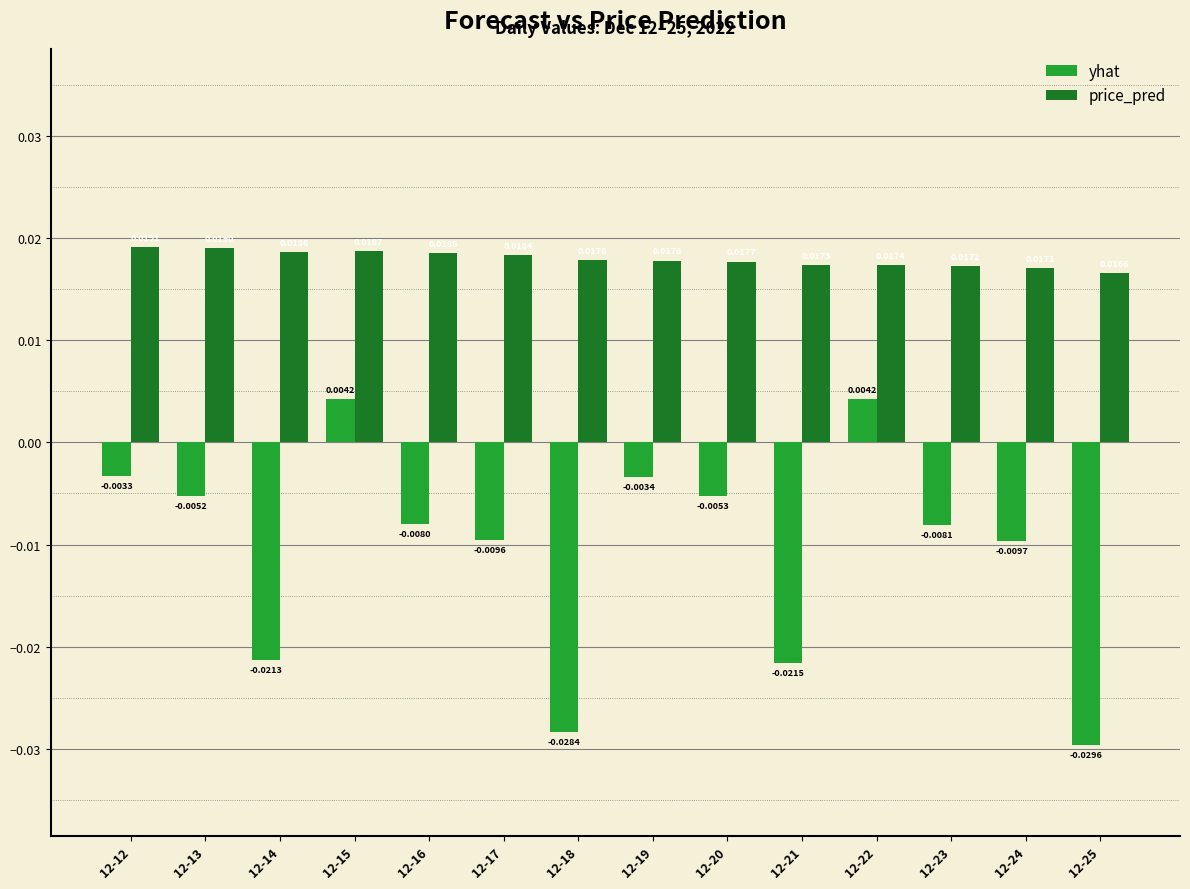

At which category is the sum across all series the highest?

12-15